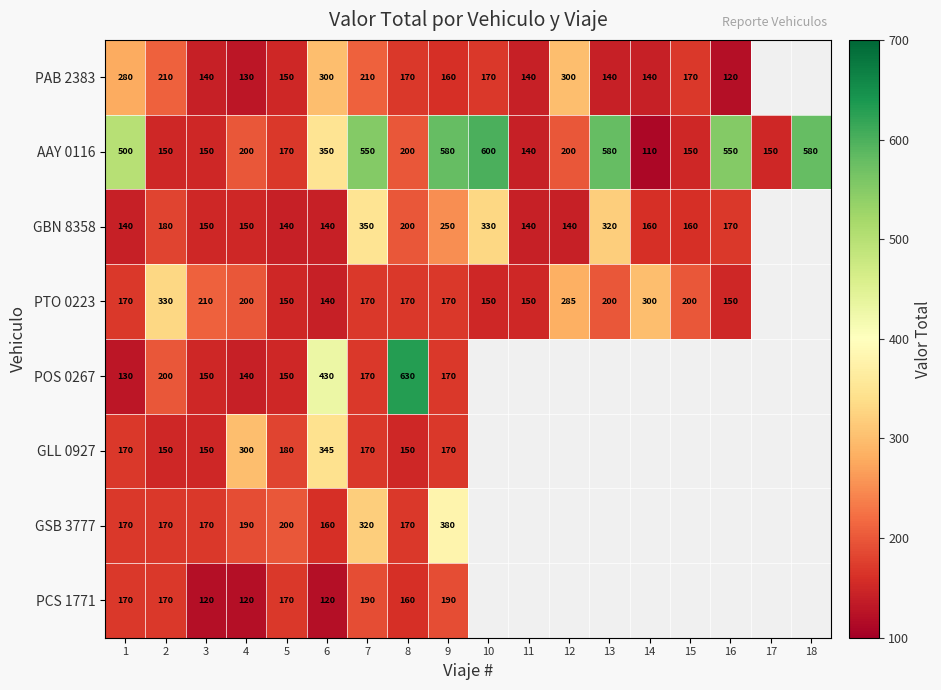

The GBN 8358 series shows 65 at 1. True or false?

False